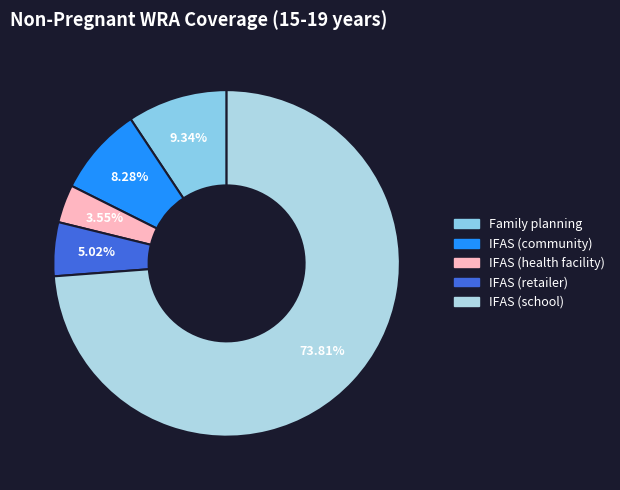

How many segments does this pie chart have?

5